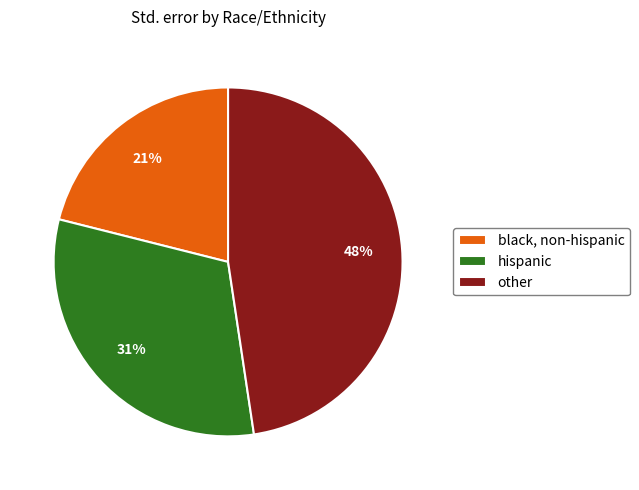

The hispanic slice represents 31% of the pie. True or false?

True